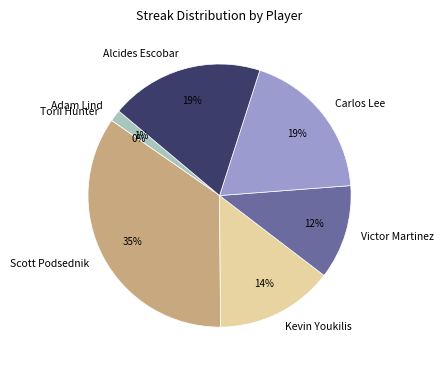

Count the number of slices in the pie.

7